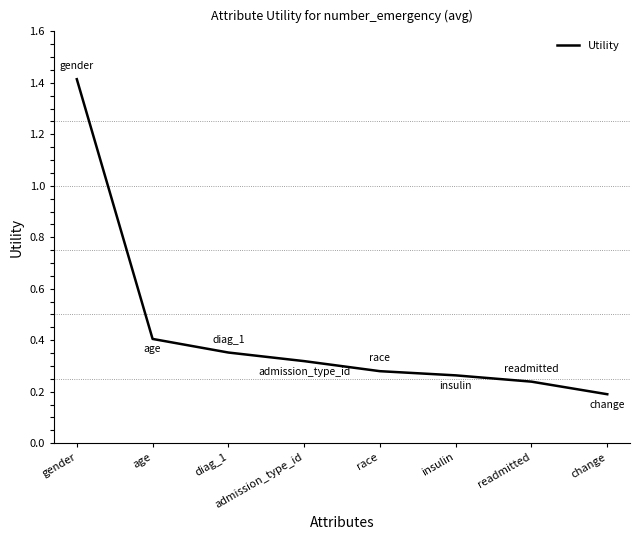

What position from the left is diag_1?

3